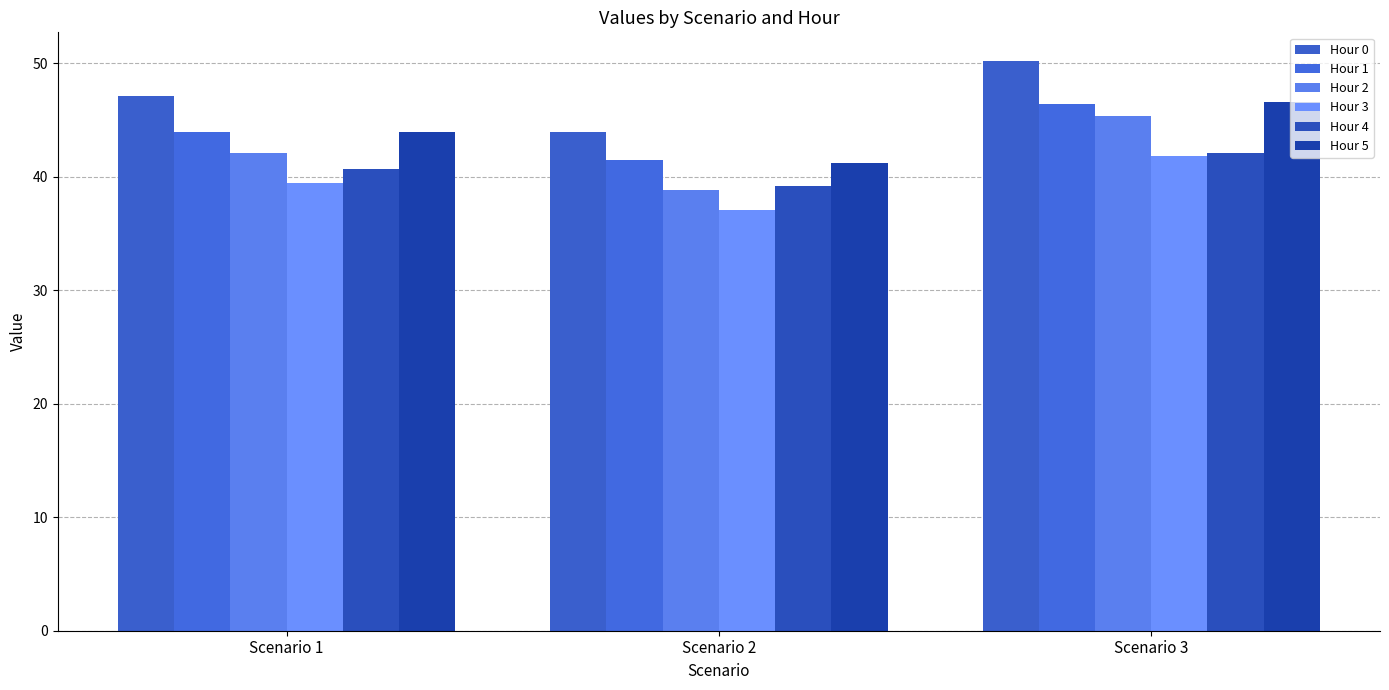

What is the greatest value displayed?

50.2